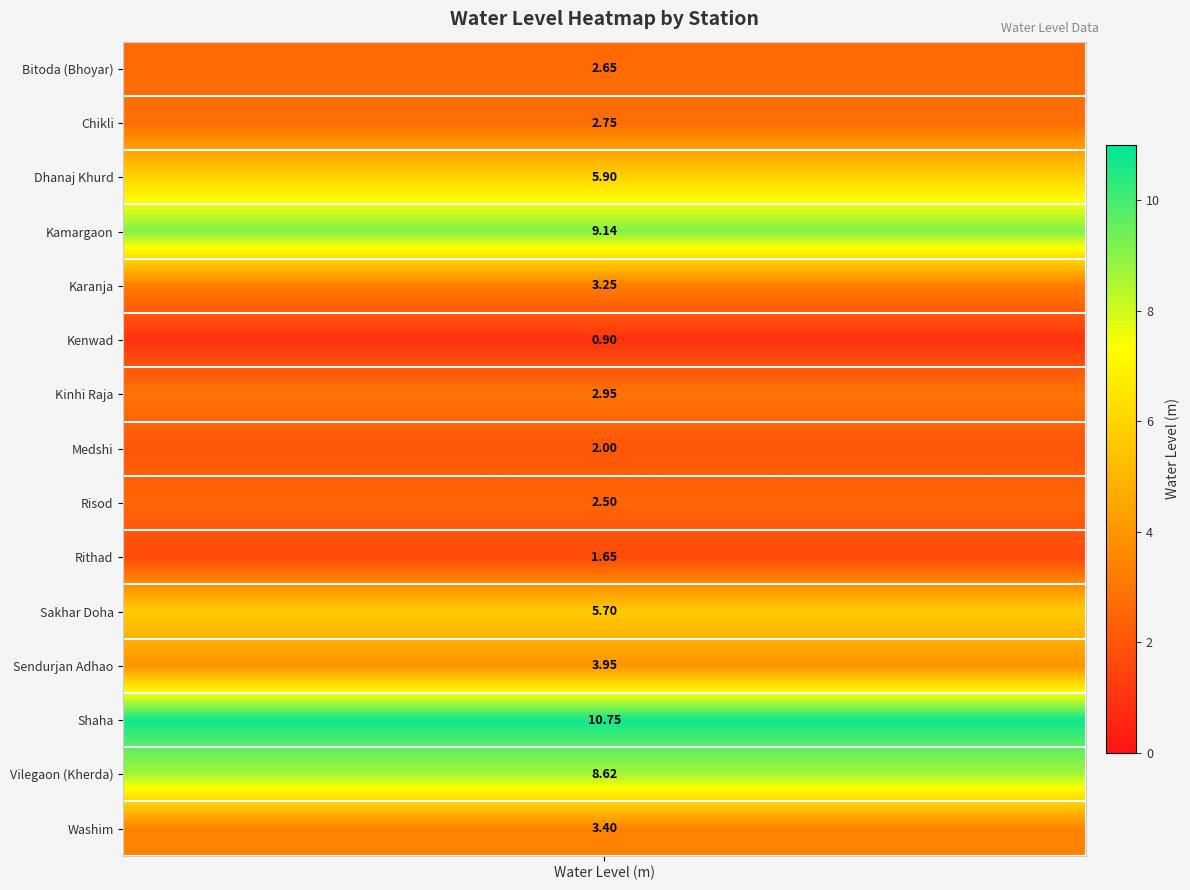

List the labels in order of value, smallest first.

Kenwad, Rithad, Medshi, Risod, Bitoda (Bhoyar), Chikli, Kinhi Raja, Karanja, Washim, Sendurjan Adhao, Sakhar Doha, Dhanaj Khurd, Vilegaon (Kherda), Kamargaon, Shaha